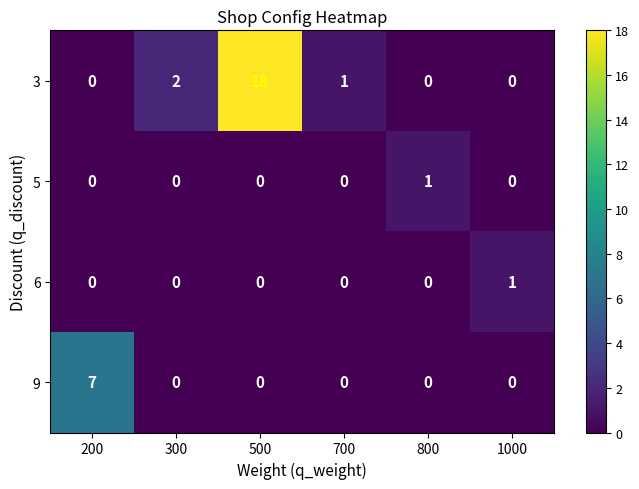

True or false: 5 has a value of 1 at 800.

True